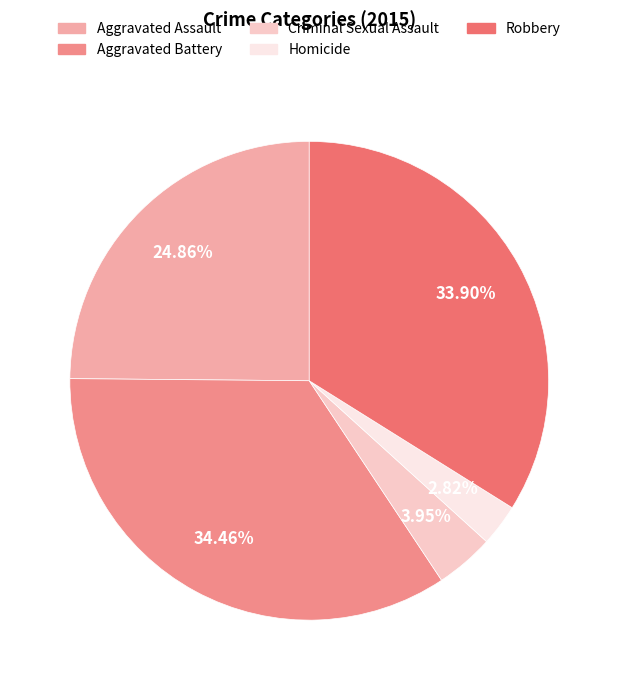

How many slices are in this pie chart?

5